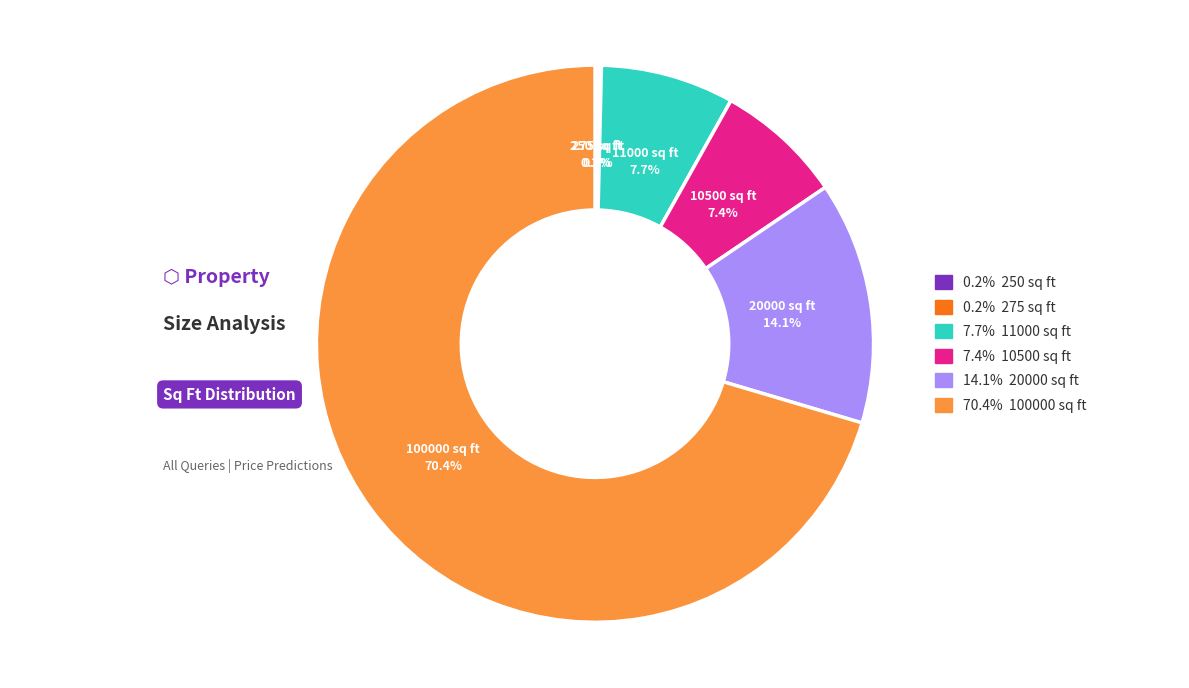

What portion of the pie excludes 70.4% 100000 sq ft?

29.6%